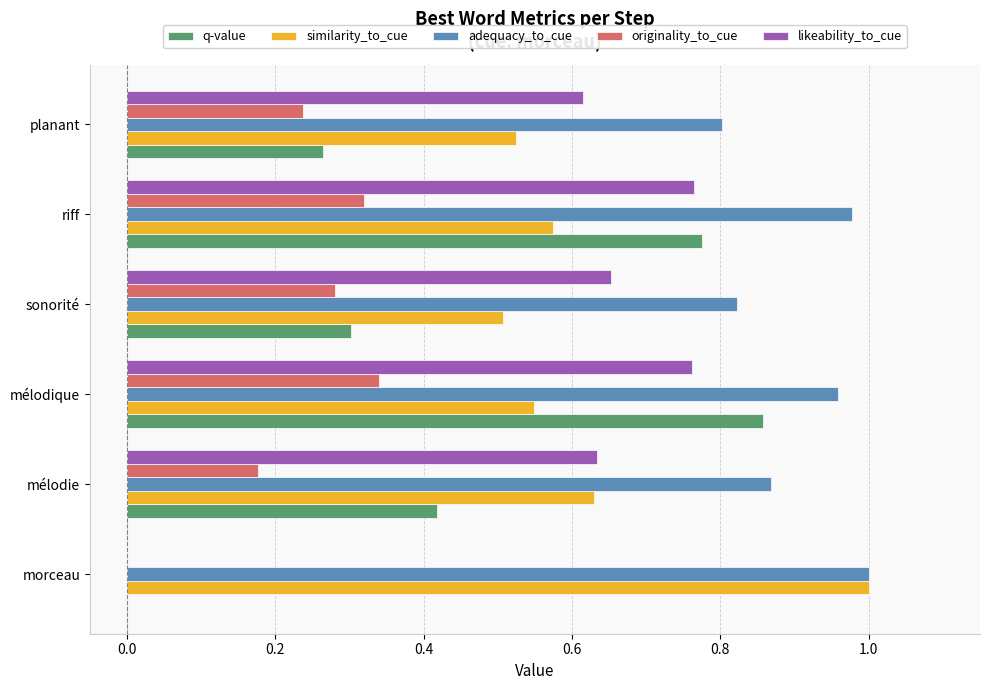

What is the sum of all originality_to_cue values?

1.4